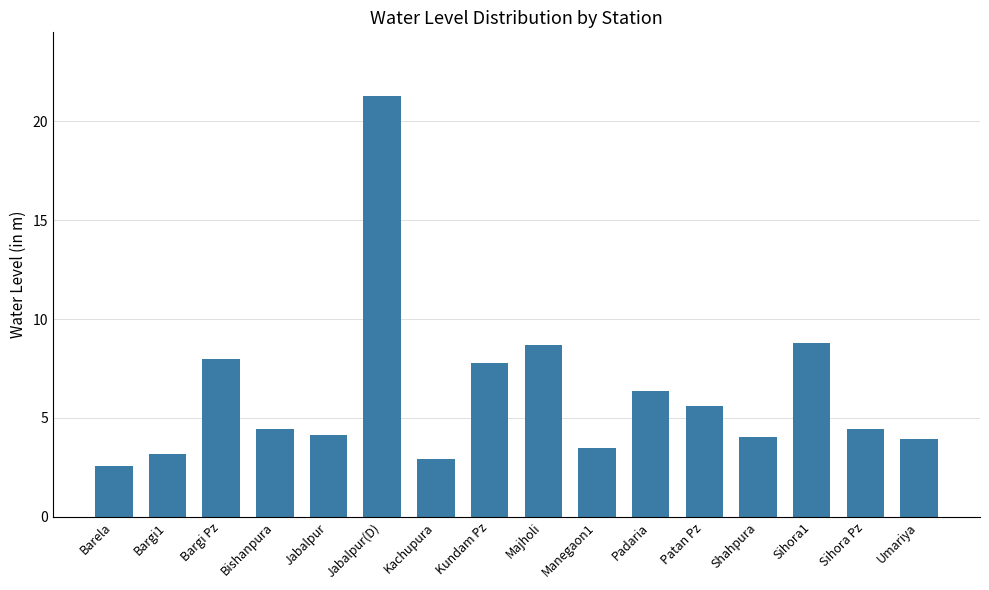

Where does the data first go above 4?

Bargi Pz